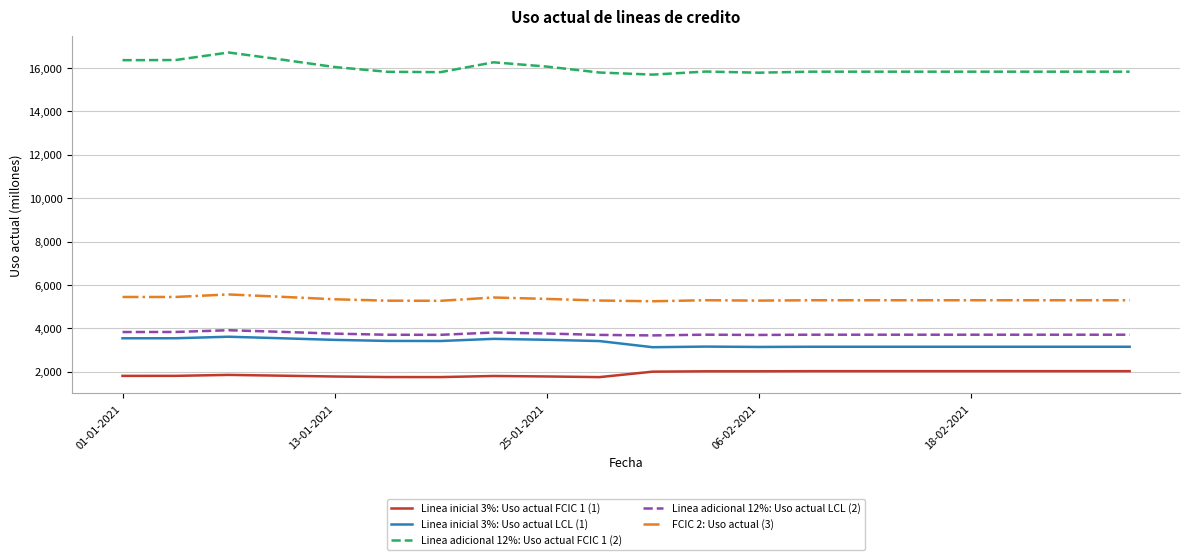

Which series has the largest total across all categories?

Linea adicional 12%: Uso actual FCIC 1 (2)